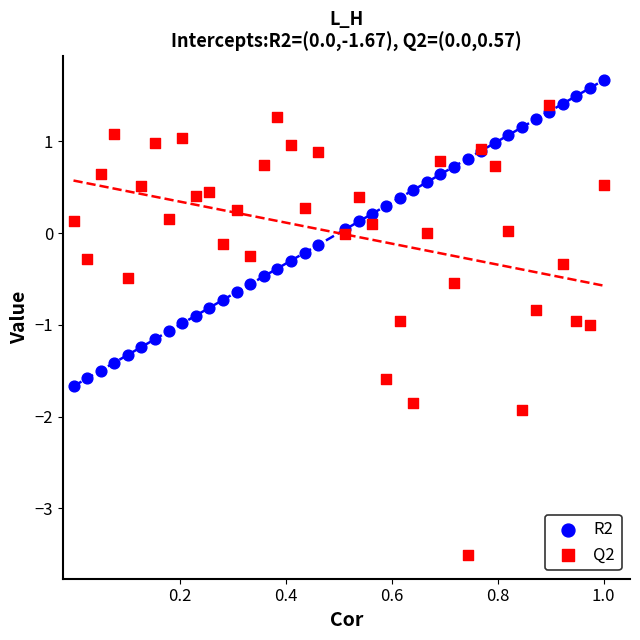

Which series contains the lowest Y value?

Q2